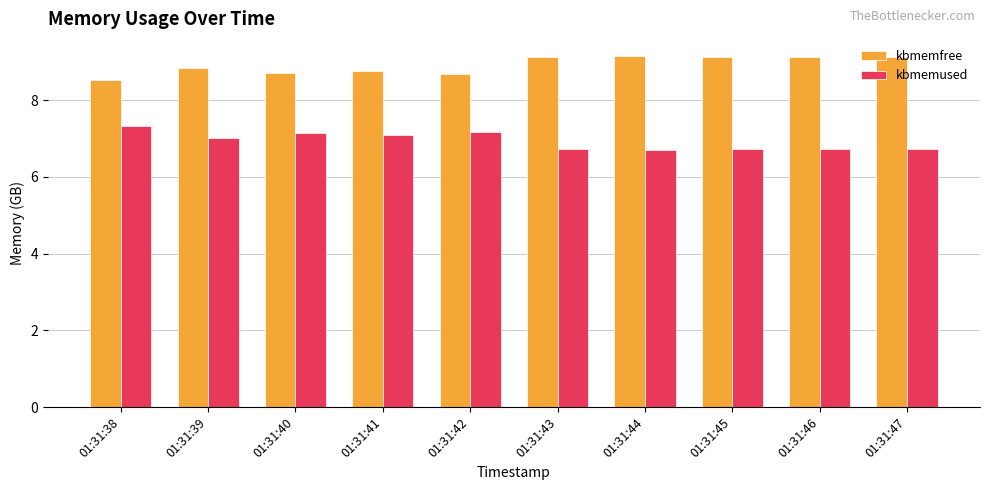

Is it true that kbmemused equals 2.8 at 01:31:40?

False